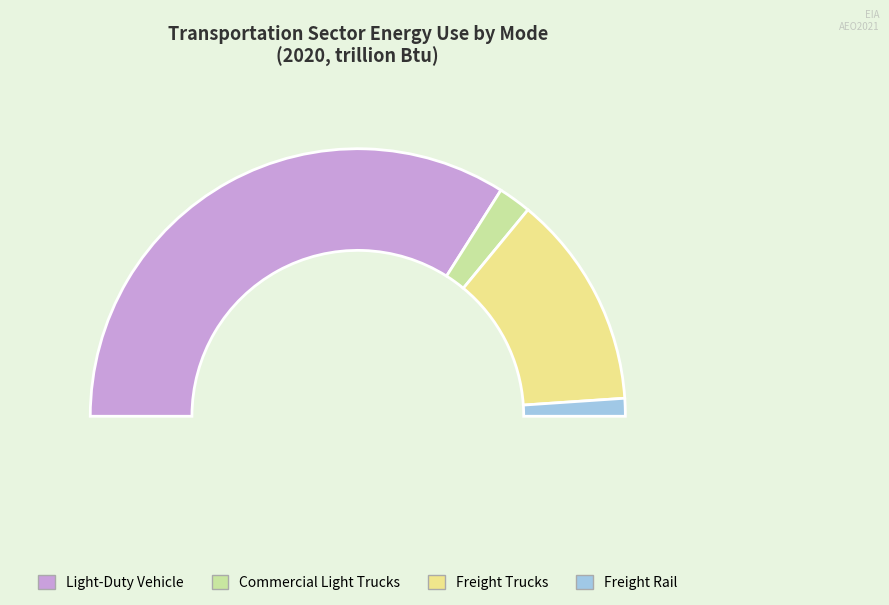

Does any single category account for the majority?

Yes